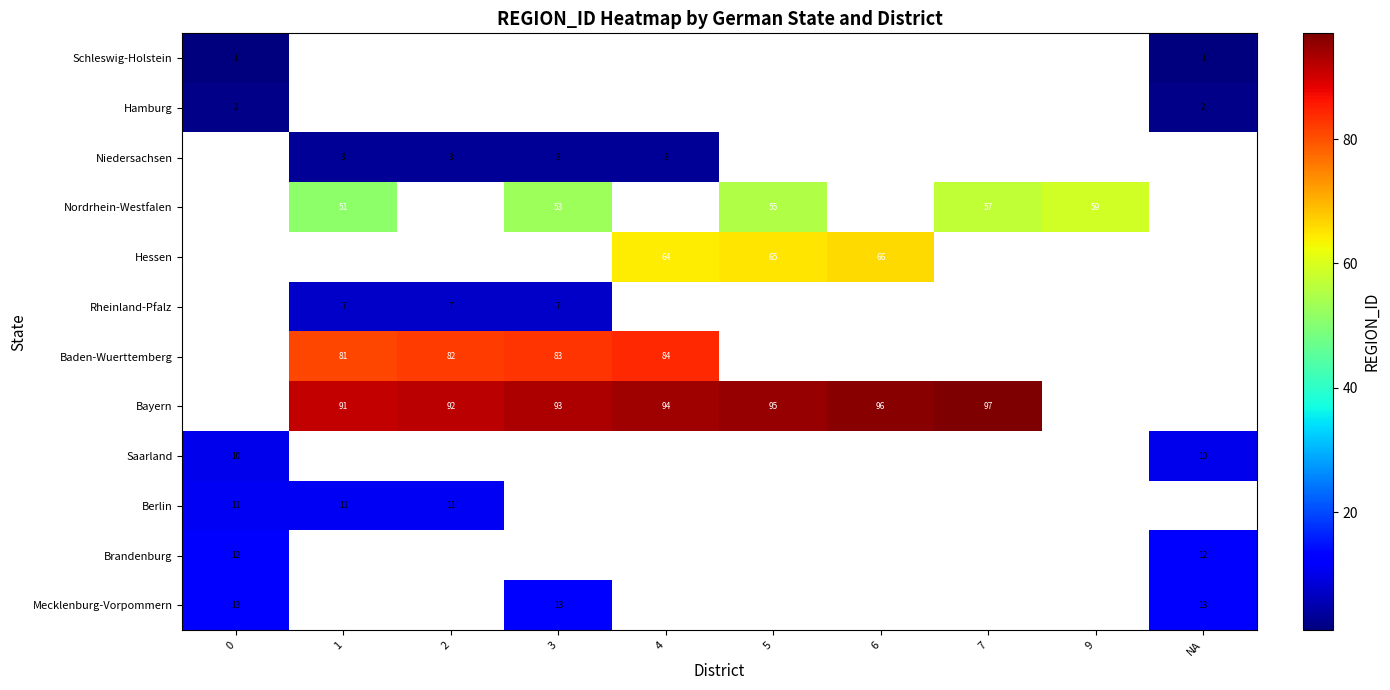

The Bayern series shows 22.3 at 2. True or false?

False